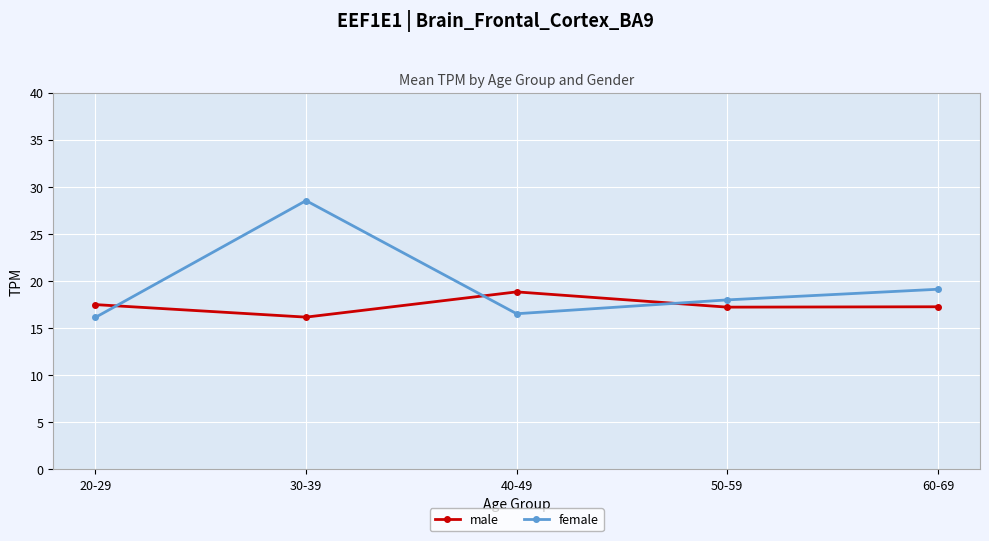

What is the total value across all series at 60-69?

36.4